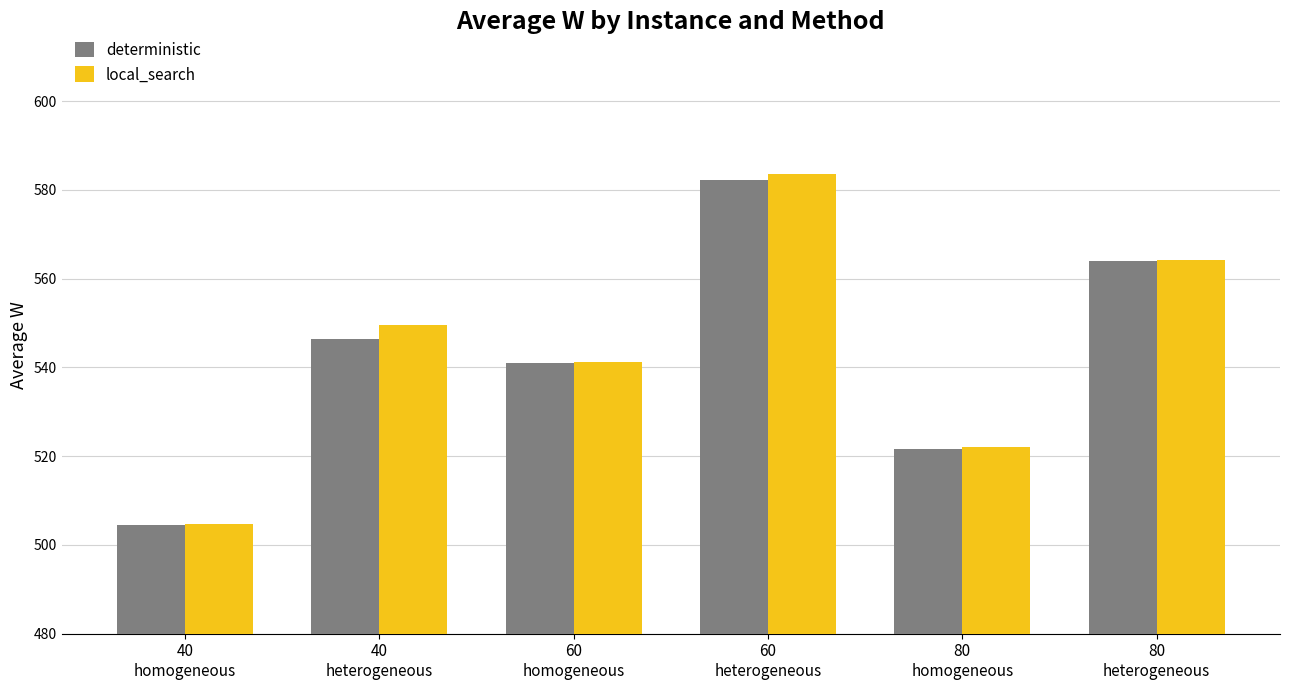

What is the average value of the deterministic series?

543.3